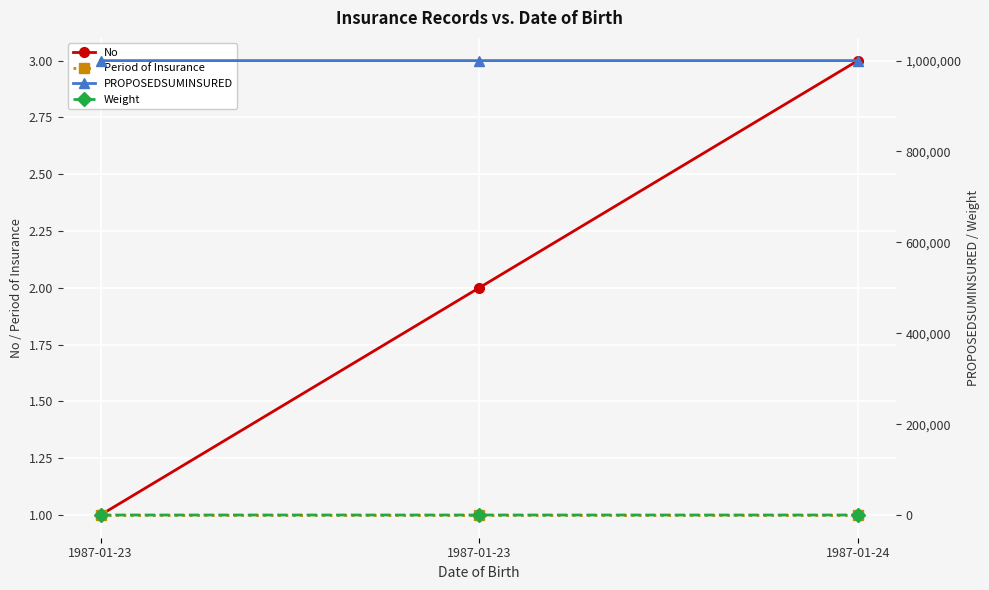

What is the sum of all No values?

6